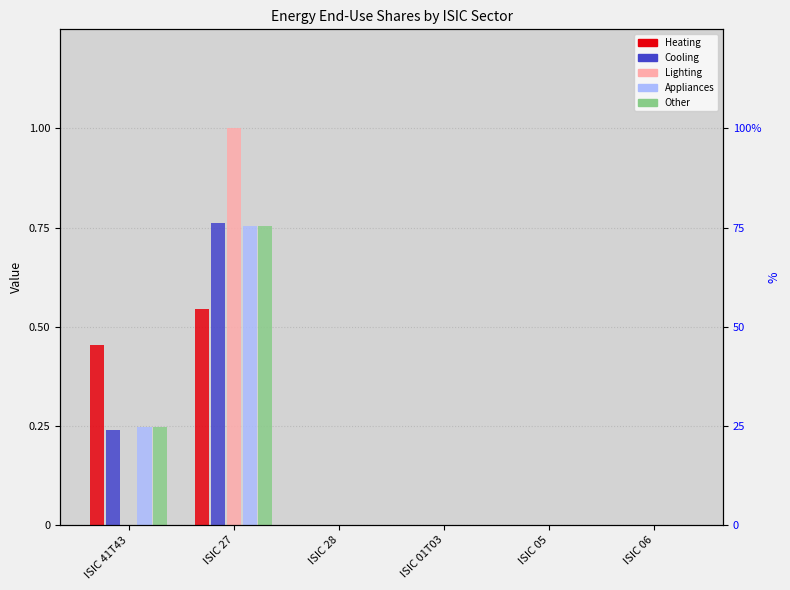

At how many categories does at least one series exceed 0?

2